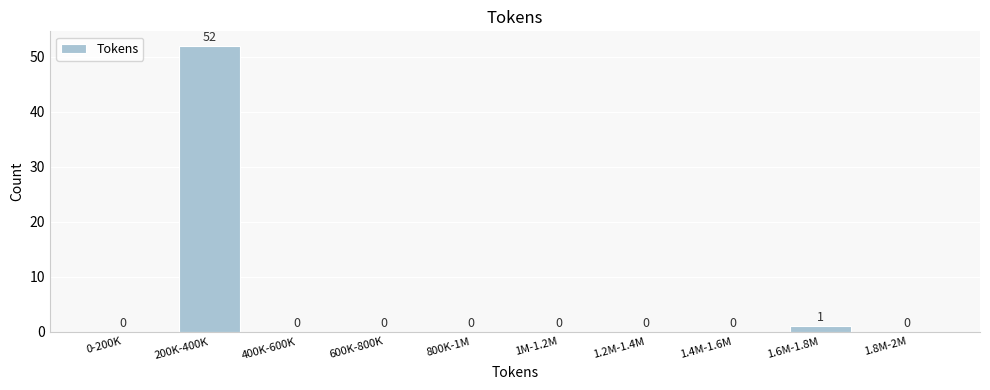

Reading left to right, transcribe all the data shown in this chart.

0-200K=0	200K-400K=52	400K-600K=0	600K-800K=0	800K-1M=0	1M-1.2M=0	1.2M-1.4M=0	1.4M-1.6M=0	1.6M-1.8M=1	1.8M-2M=0